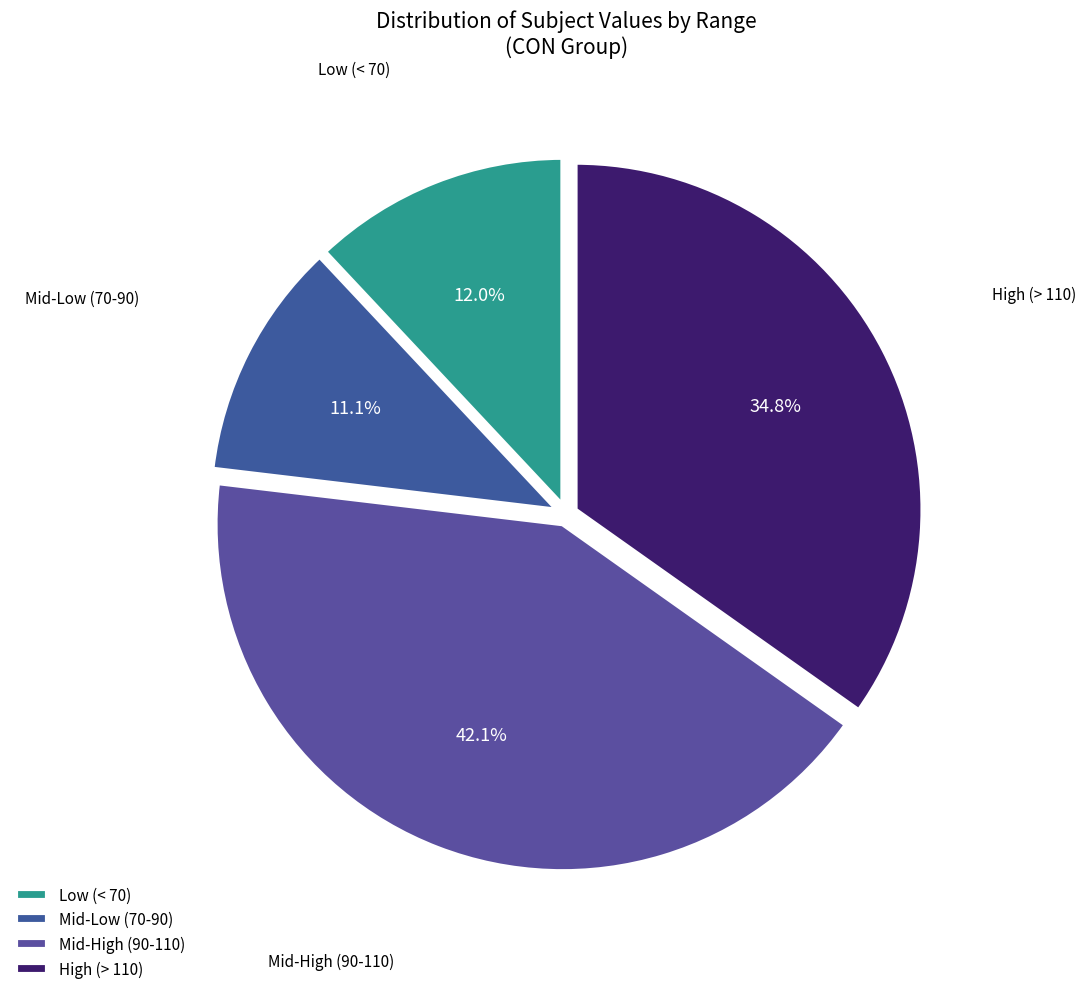

How many slices are in this pie chart?

4